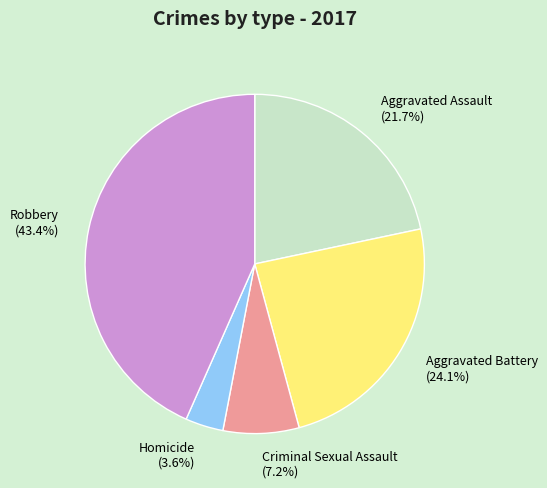

Which category has the smallest portion of the pie?

Homicide